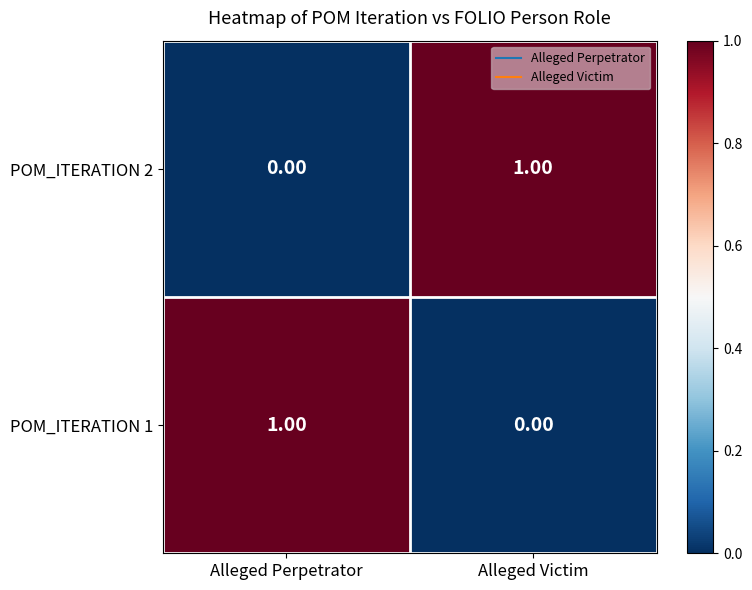

At which label does POM_ITERATION 1 reach its minimum?

Alleged Victim